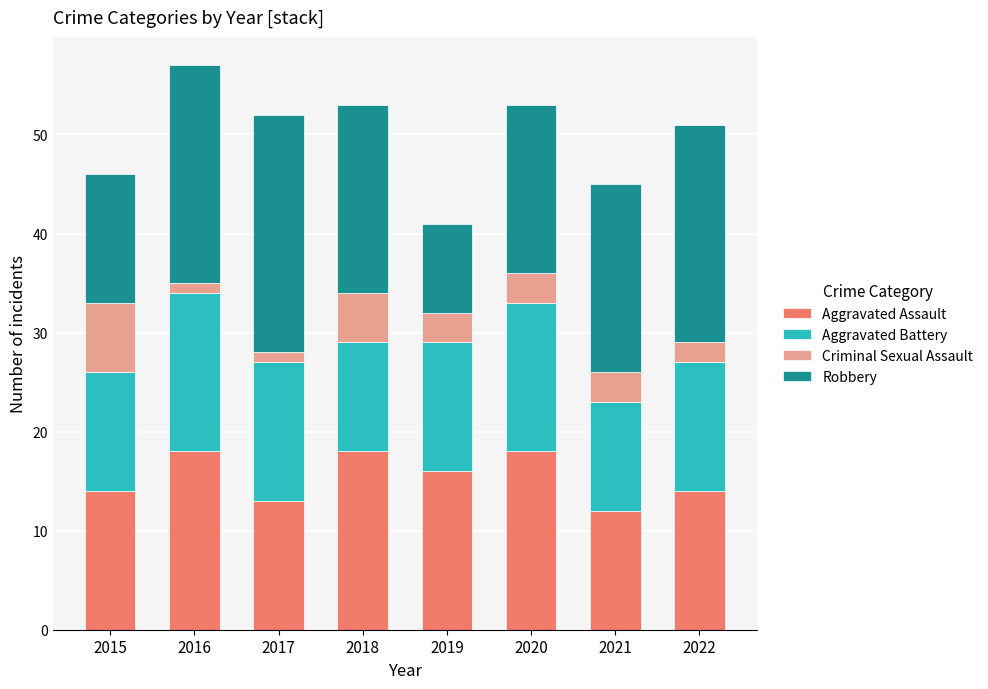

The Aggravated Assault series shows 27 at 2019. True or false?

False